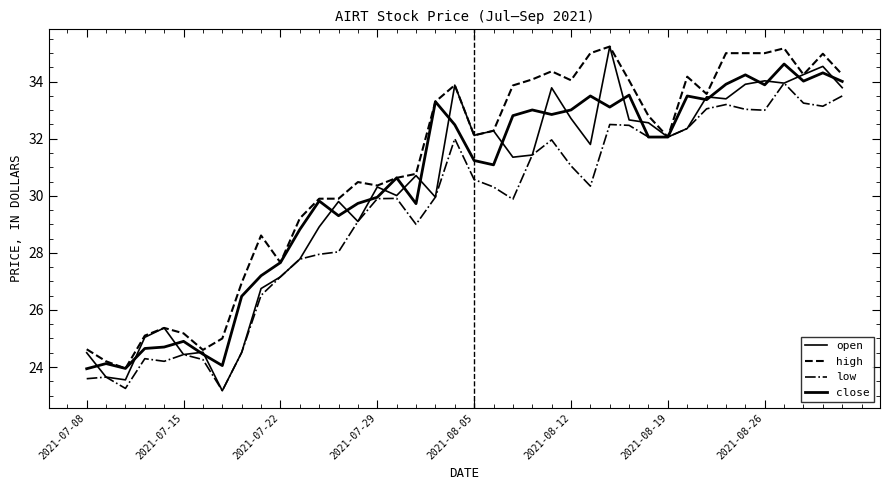

How many lines are shown in the chart?

4